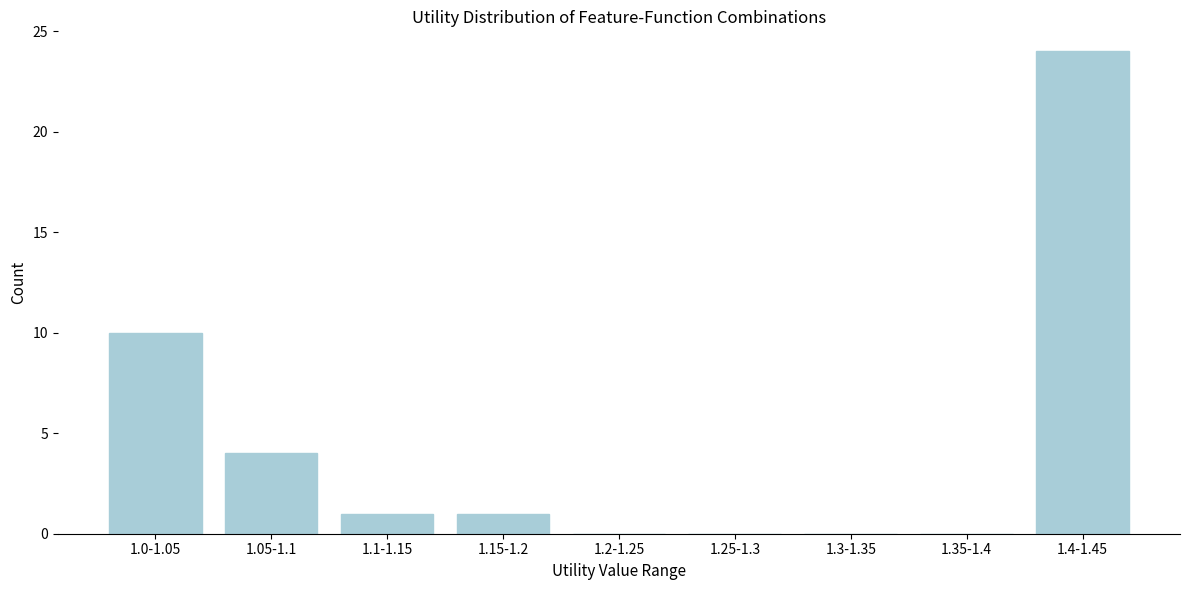

Reading right to left, what are all the values shown in this chart?

1.4-1.45=24	1.35-1.4=0	1.3-1.35=0	1.25-1.3=0	1.2-1.25=0	1.15-1.2=1	1.1-1.15=1	1.05-1.1=4	1.0-1.05=10